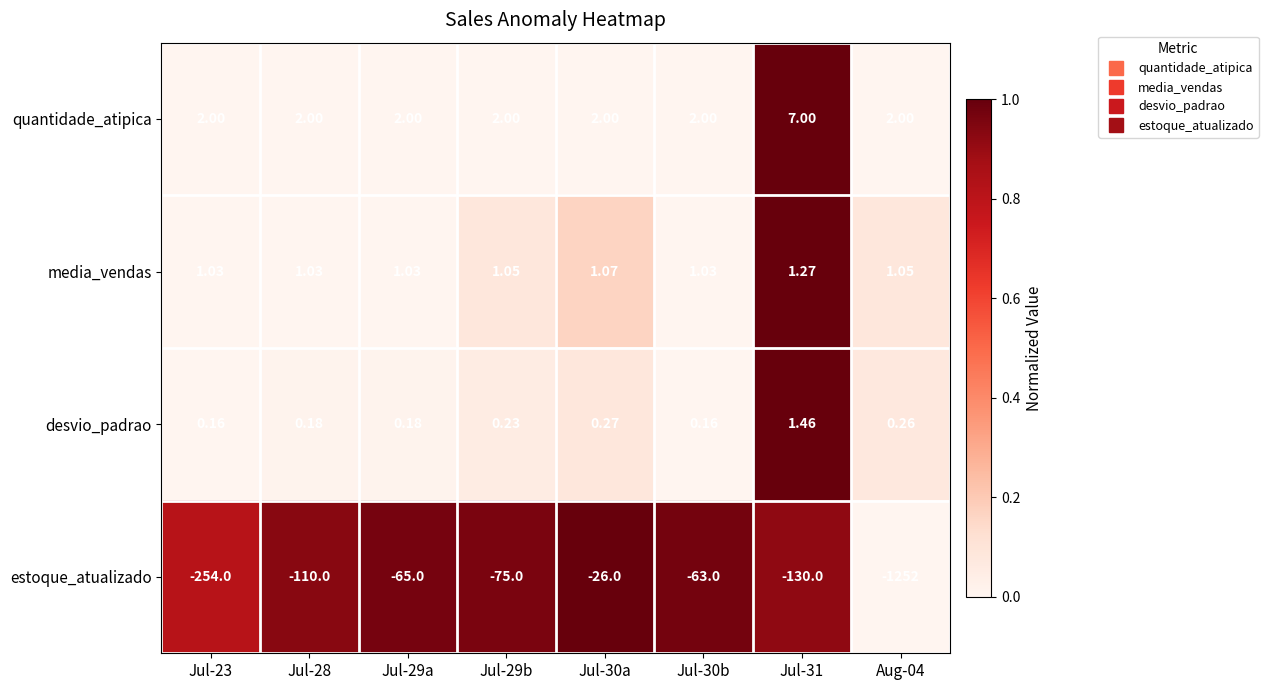

Which series has the largest total across all categories?

quantidade_atipica